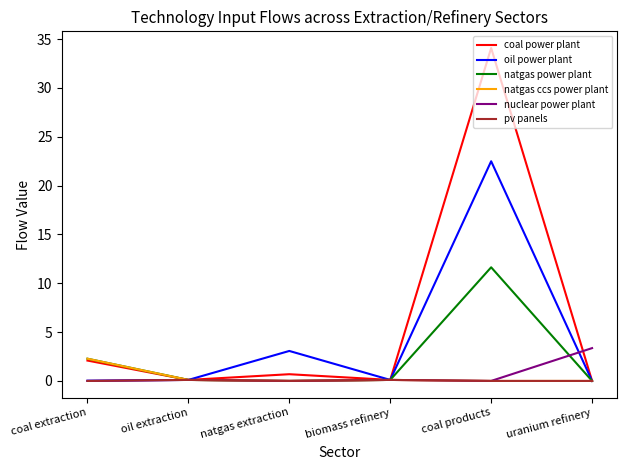

What is the difference between the highest and lowest values at uranium refinery?

3.4